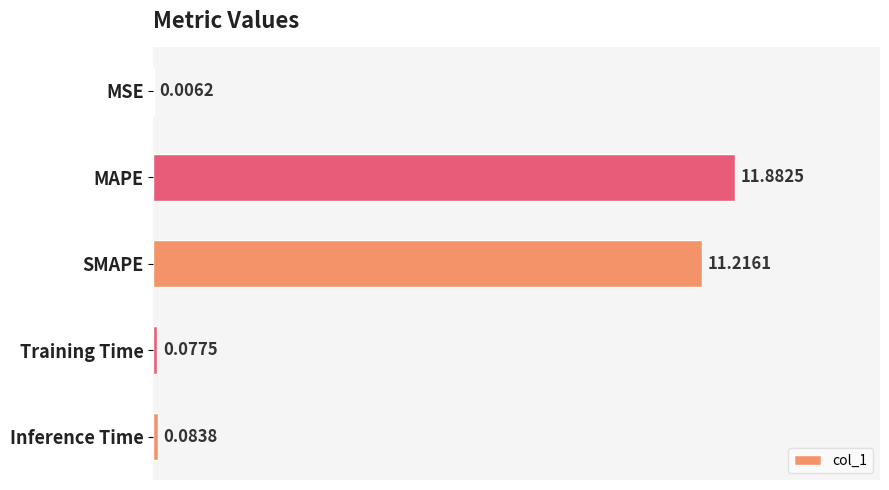

What is the change in value from MSE to Training Time?

+0.1